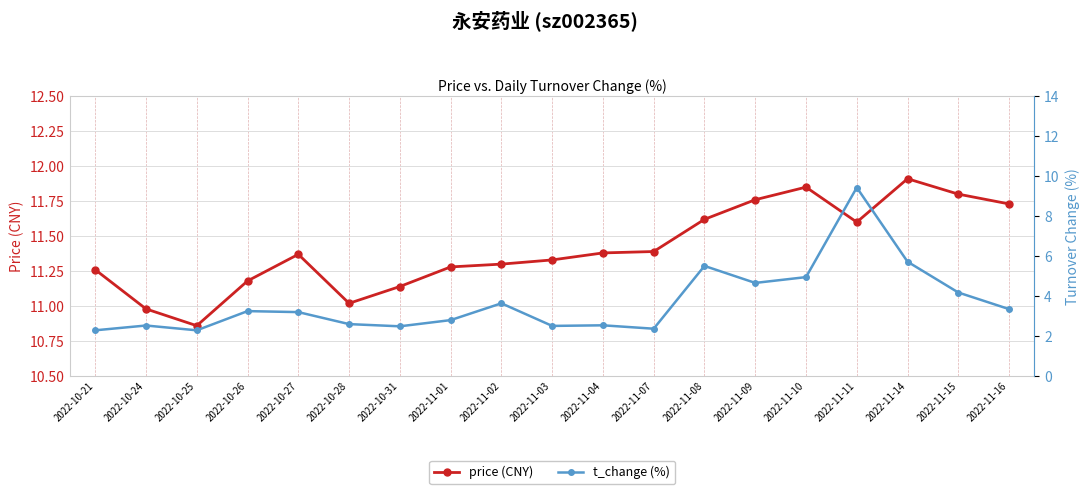

Is this an area chart (filled region under the line)?

No